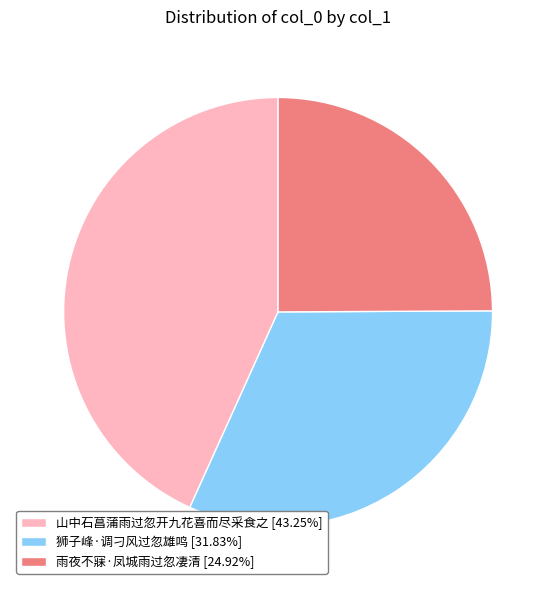

Which category has the biggest portion of the pie?

山中石菖蒲雨过忽开九花喜而尽采食之